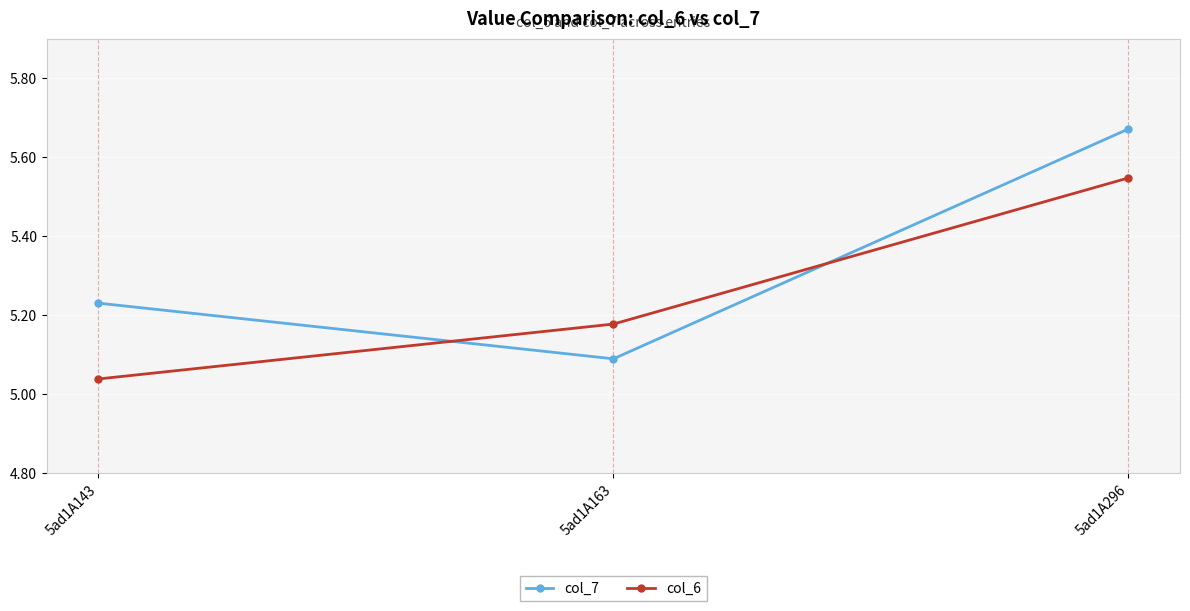

How many lines are shown in the chart?

2